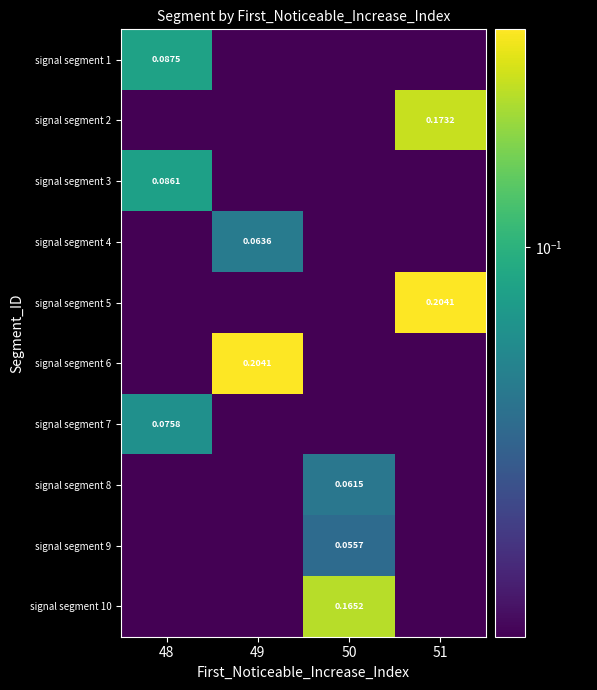

At which label does signal segment 2 reach its minimum?

48